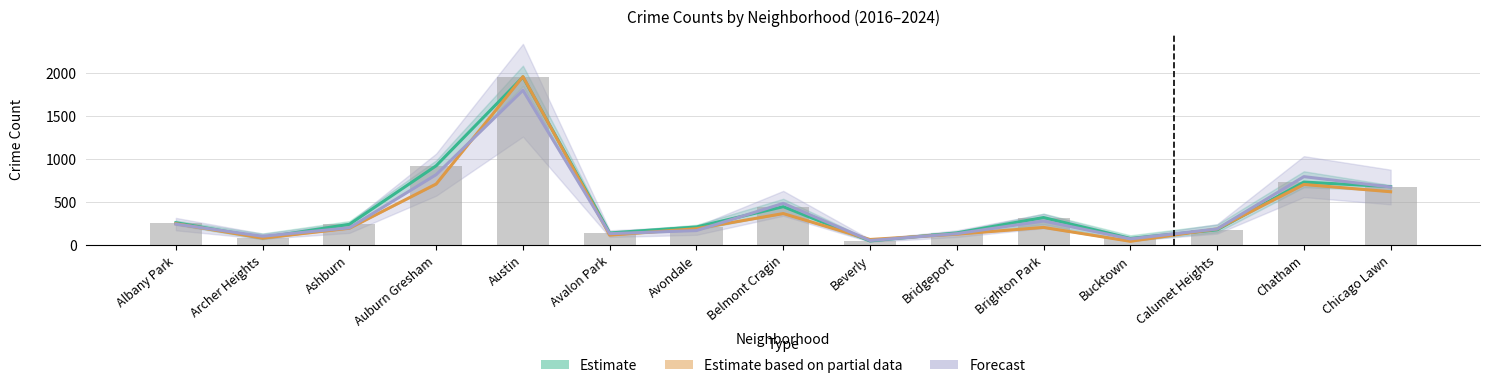

True or false: 2018 has a value of 703.0 at Chatham.

True